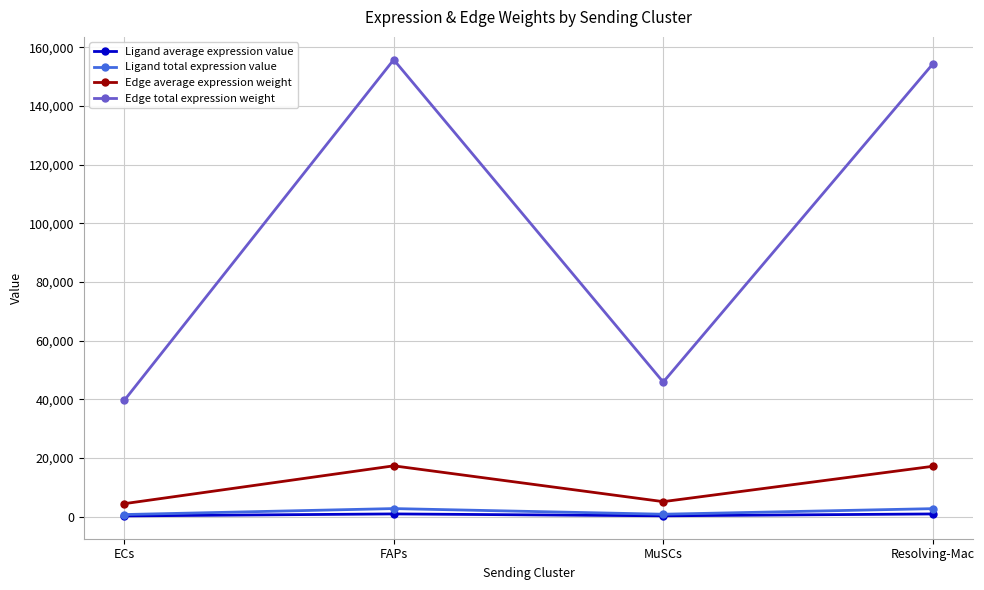

Is this an area chart (filled region under the line)?

No